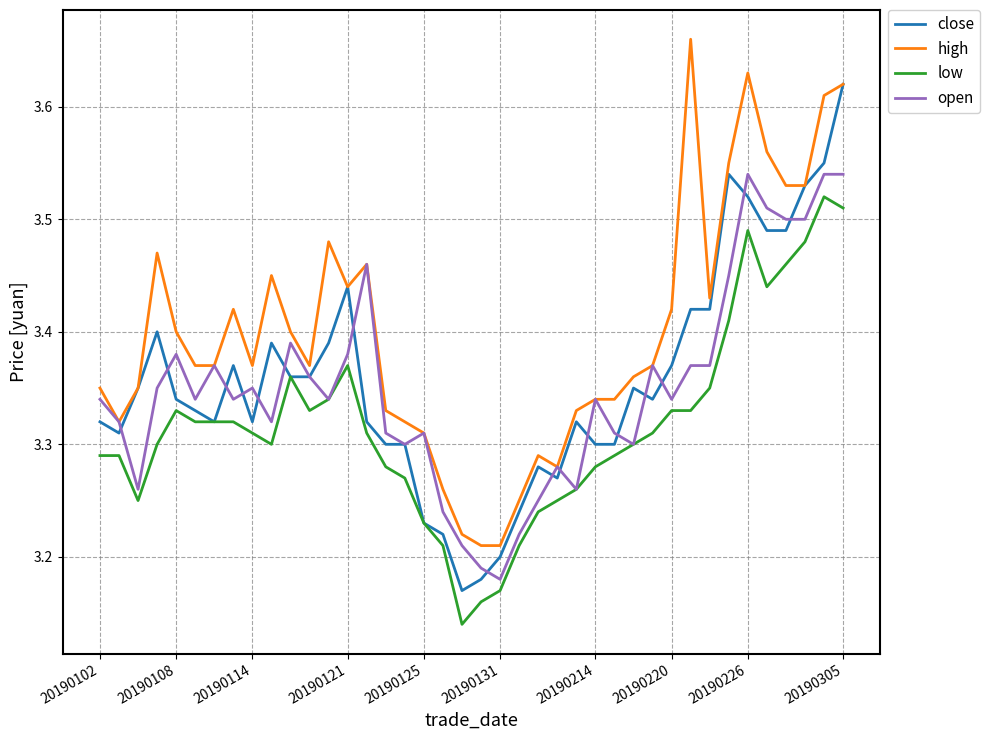

Which series has the largest total across all categories?

high